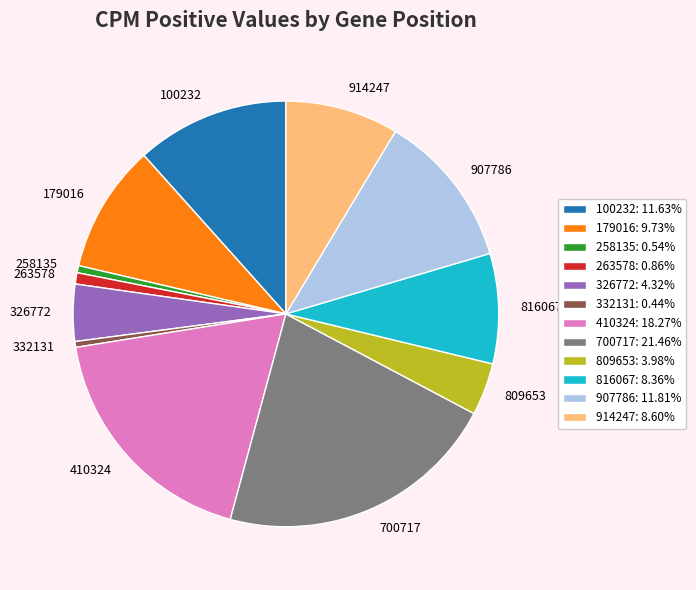

Combined, do 700717 and 326772 account for over 50%?

No